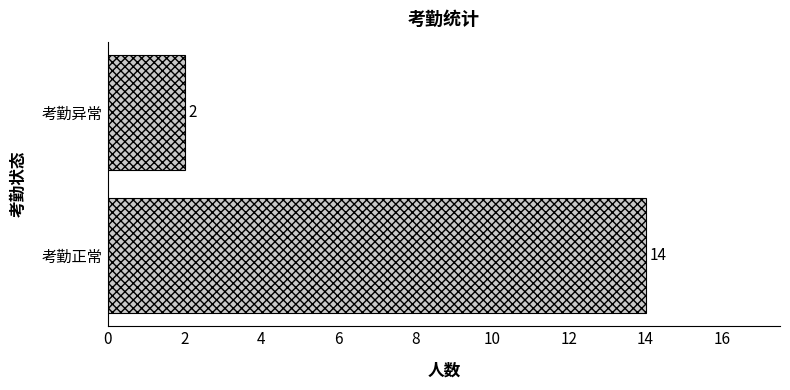

Which has a higher value, 考勤异常 or 考勤正常?

考勤正常